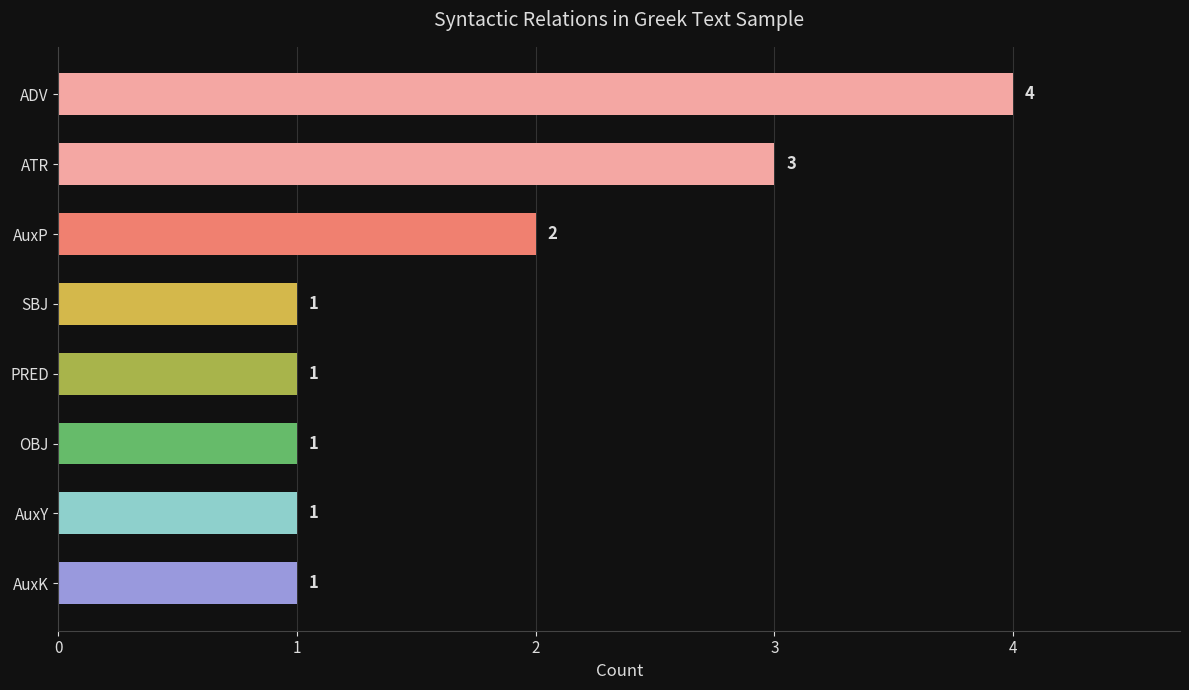

What is the value of the 4th bar from the top?

1